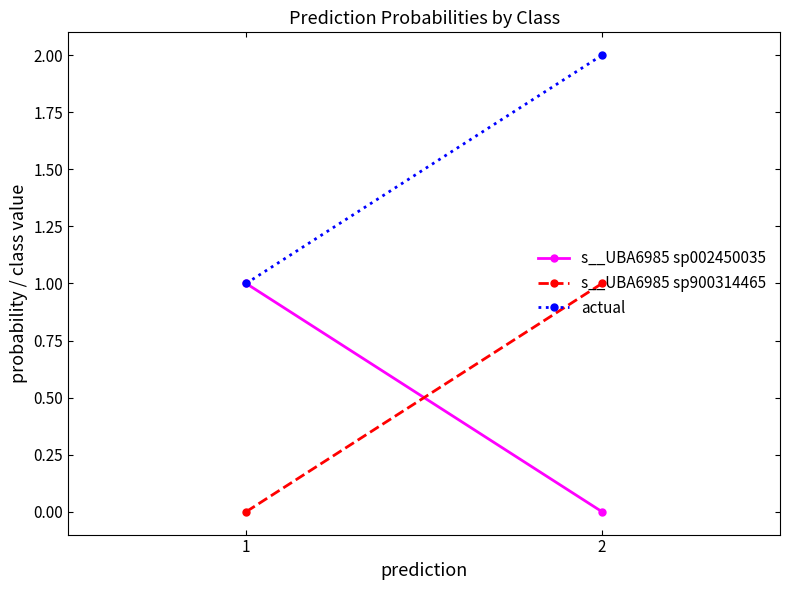

What is the value of the actual point at the 1st from the left?

1.0